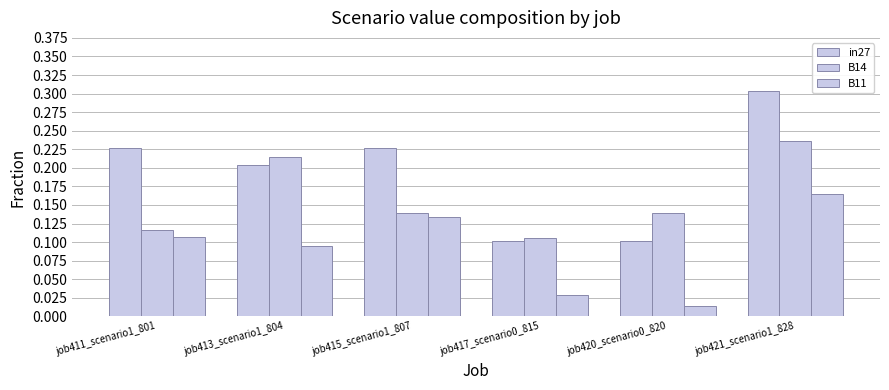

How many bars are there in each group?

3